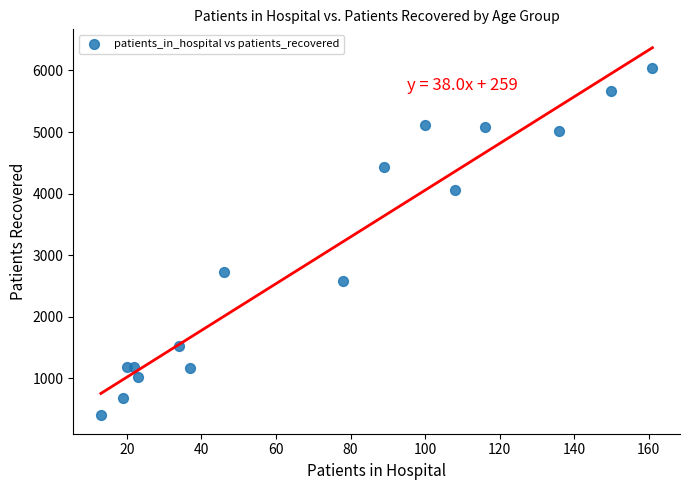

What is the range of Y values (max minus min)?

5647